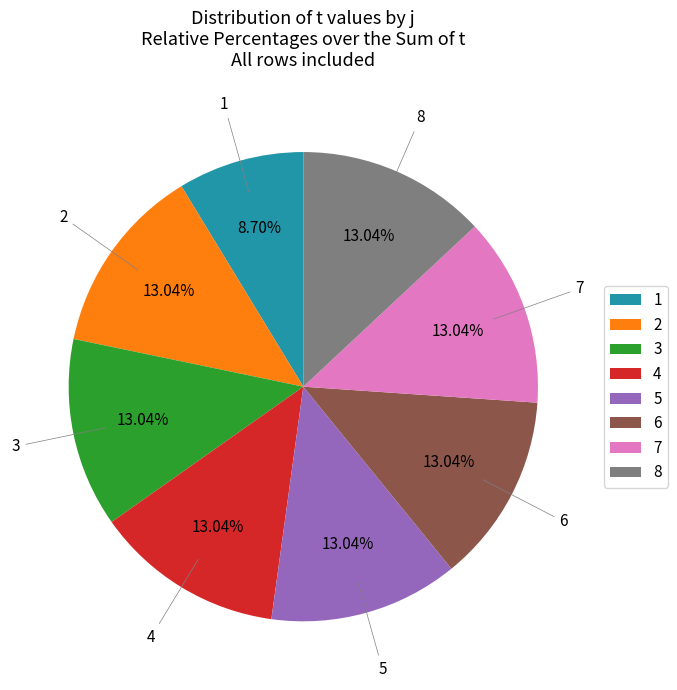

Is it true that 6 is 13% of the pie?

True